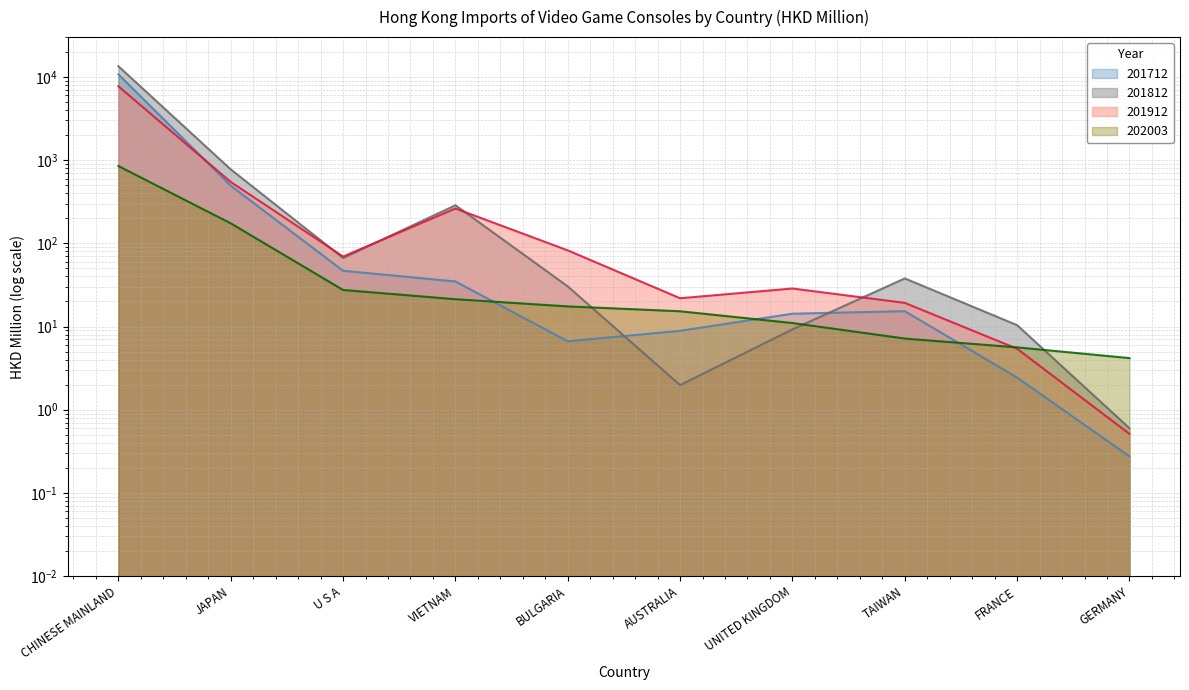

Reading left to right, what are all the values shown in this chart?

201712: 10703.8	492.0	46.8	34.8	6.6	8.9	14.3	15.3	2.4	0.3
201812: 13403.1	772.3	66.6	286.4	30.3	2.0	9.2	37.8	10.4	0.6
201912: 7679.9	545.9	69.3	261.6	82.2	21.9	28.6	19.2	5.4	0.5
202003: 847.3	173.6	27.5	21.3	17.4	15.2	11.0	7.2	5.6	4.2